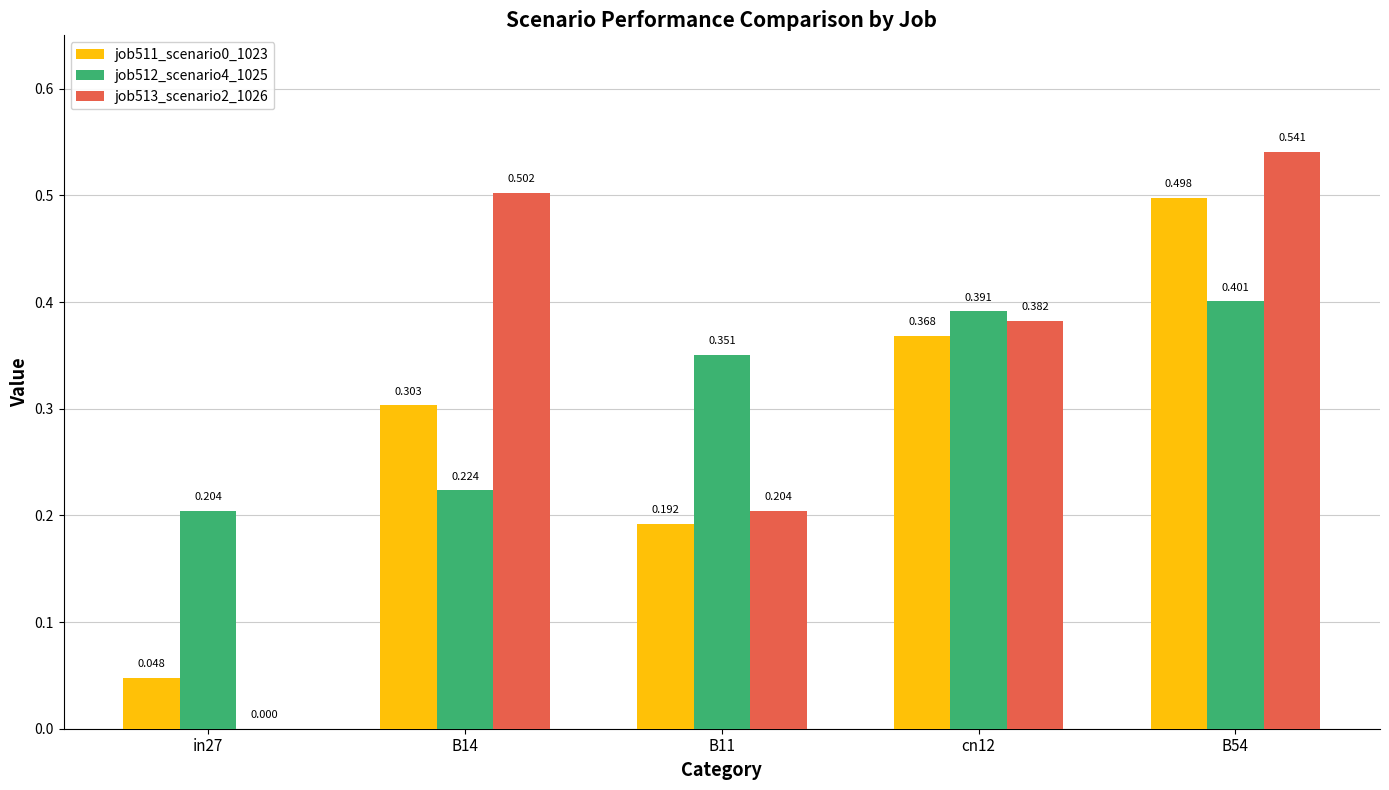

How many groups of bars are there?

5